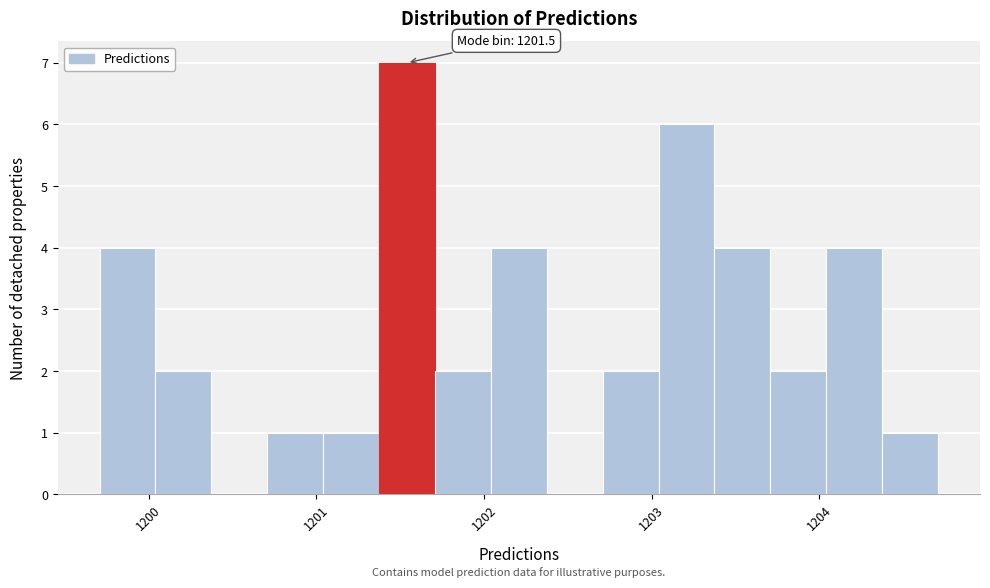

Around what value on the x-axis is the tallest bar? Give the approximate position of its centre, as read against the axis.

1201.5